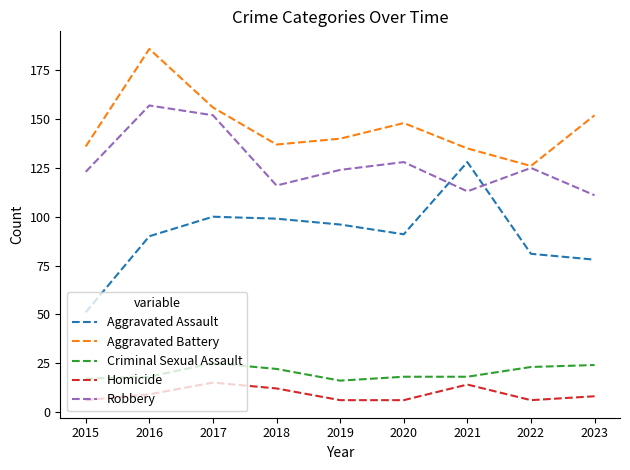

Which label corresponds to the largest value in the chart?

2016